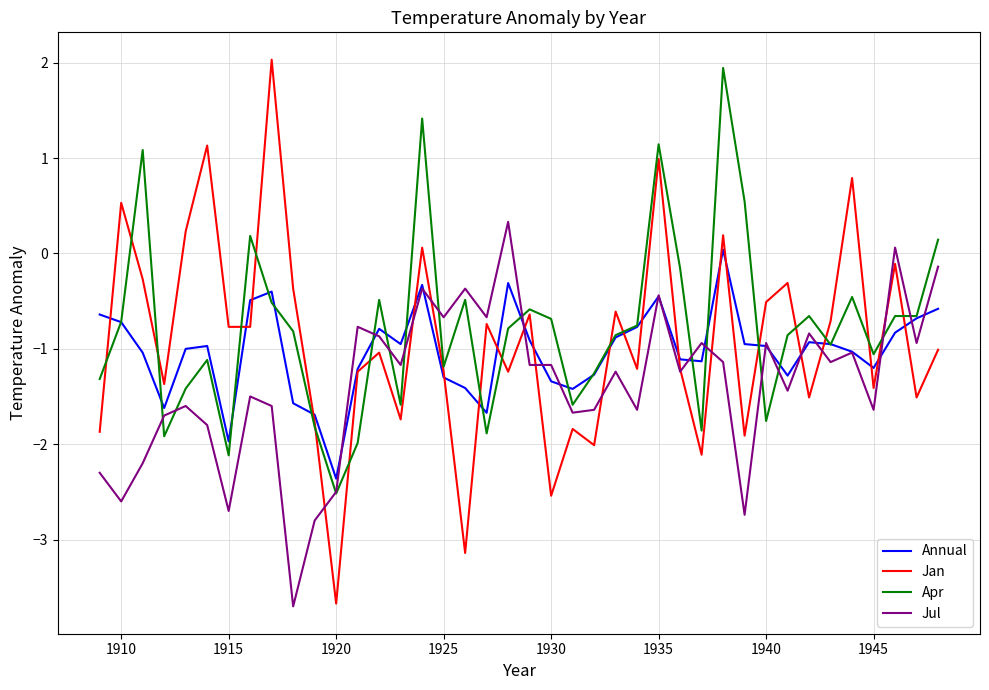

Which series has the widest spread of values?

Jan